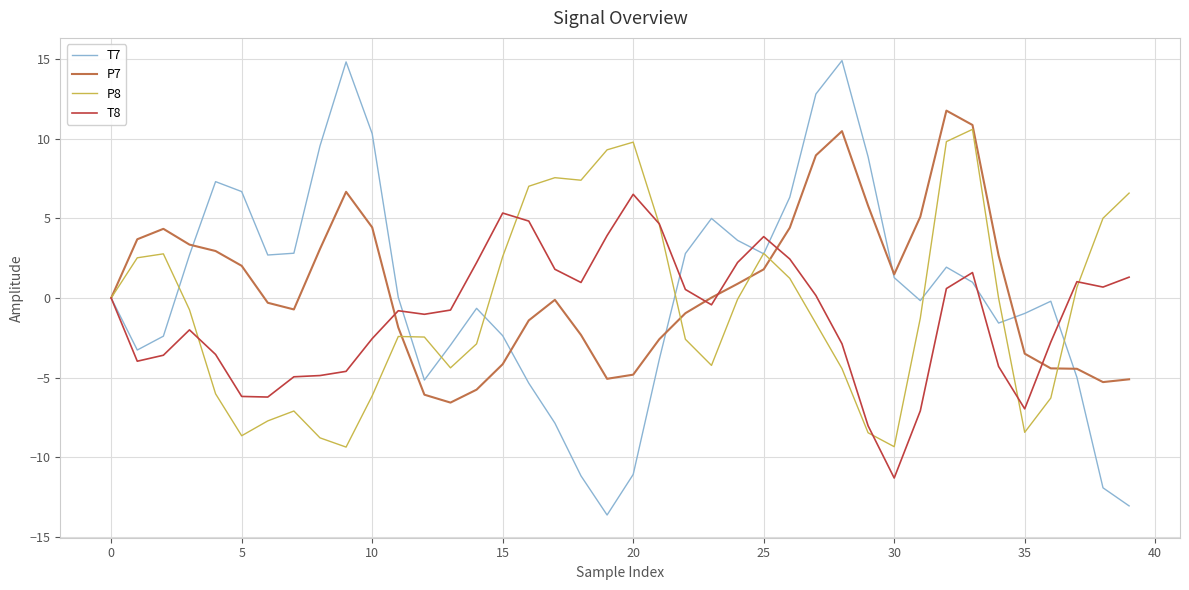

Which series has the widest spread of values?

T7